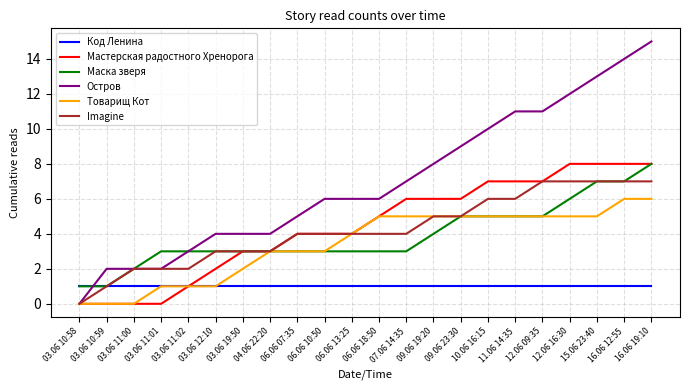

How many times do Код Ленина and Остров cross each other?

1